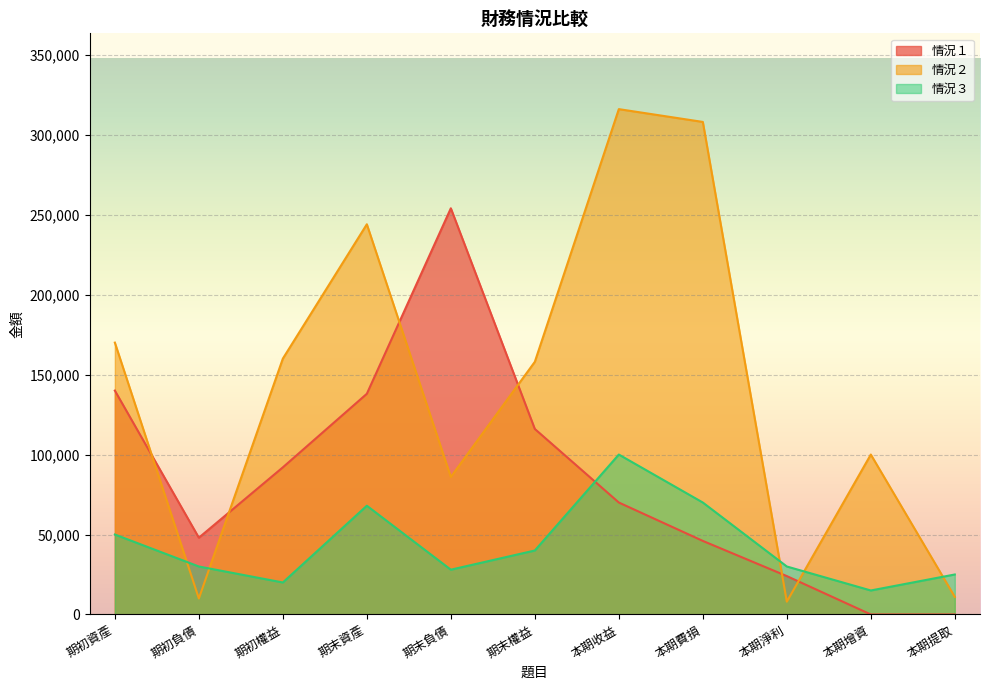

How many times do 情況１ and 情況３ cross each other?

1